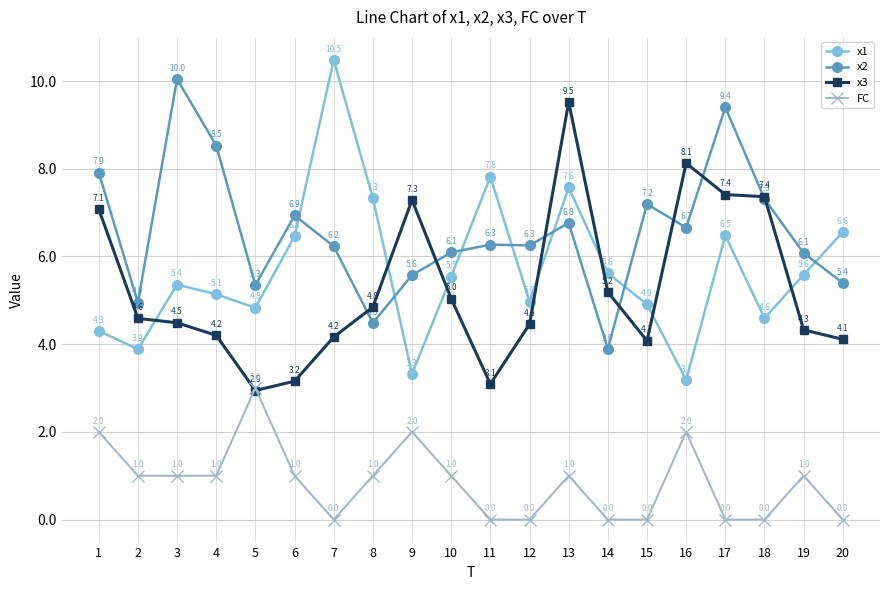

How many intersections are there between x1 and x3?

7